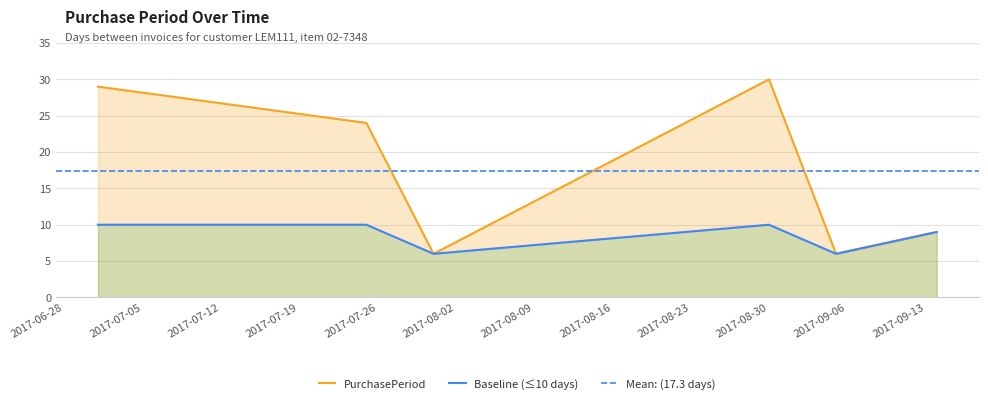

Rank the categories by value from lowest to highest.

2017-07-31, 2017-09-05, 2017-09-14, 2017-07-25, 2017-07-01, 2017-08-30